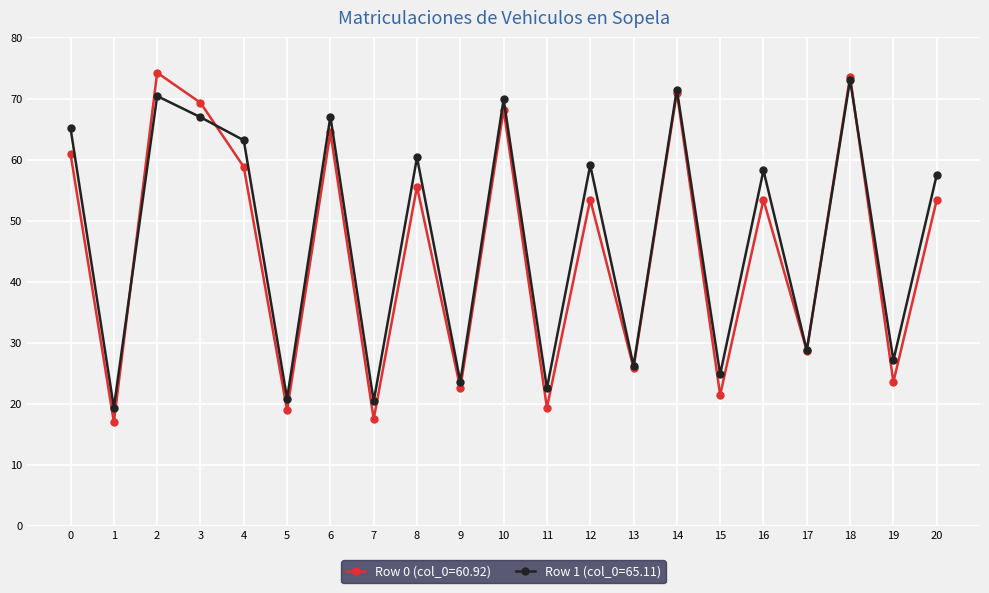

Between 2 and 9, which series saw the biggest shift?

Row 0 (col_0=60.92)